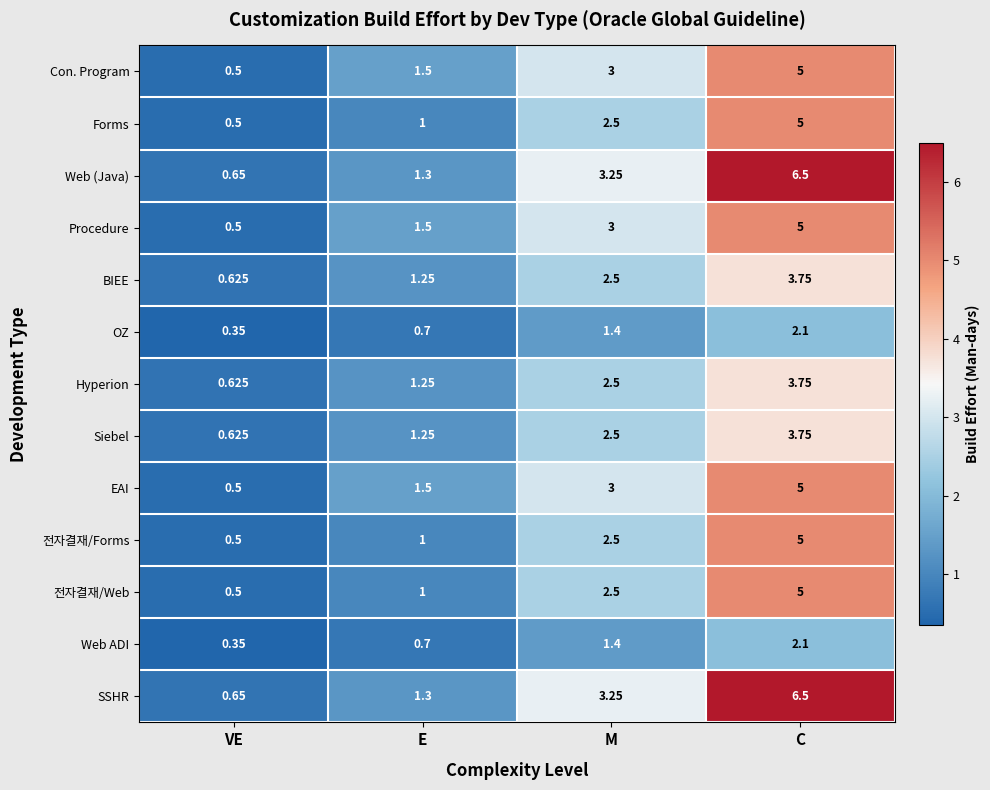

Where does the 전자결재/Forms series first go above 2?

M